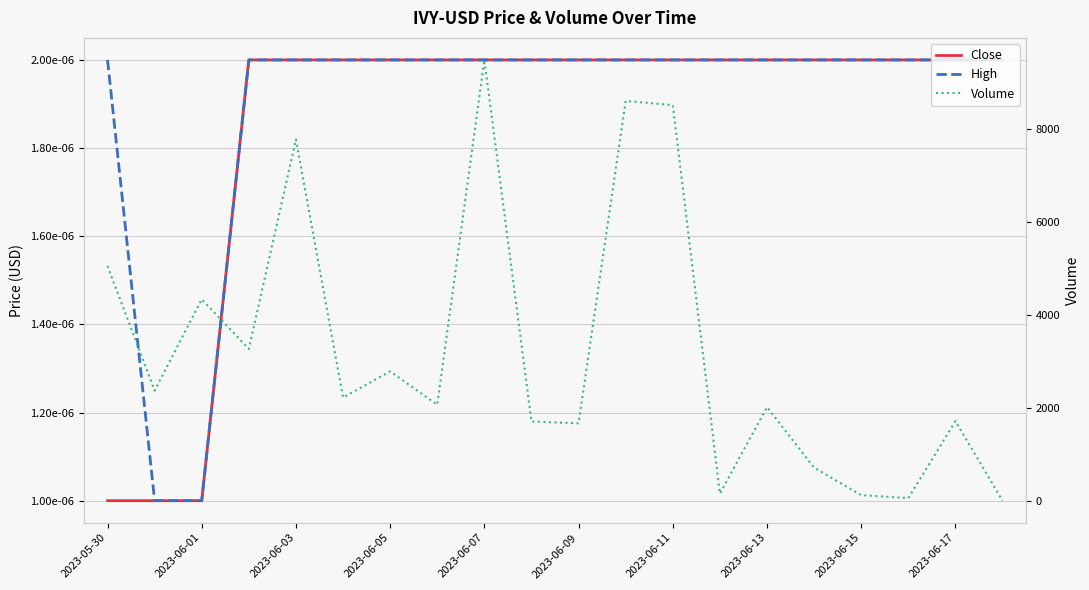

What is the minimum value for Volume?

10.0